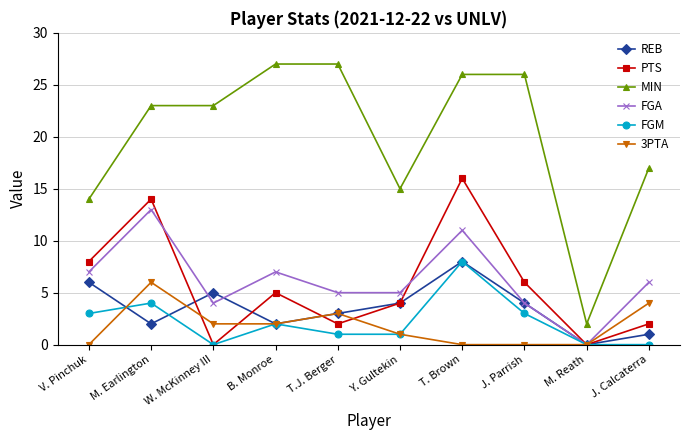

How many values in the 3PTA series are below 2?

5